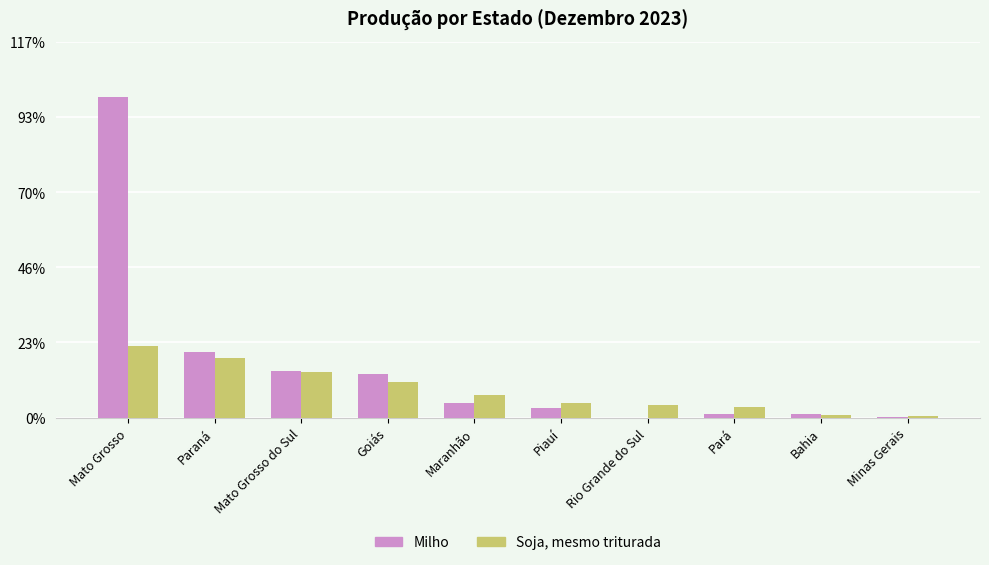

What are all the series names shown in the legend?

Milho, Soja, mesmo triturada